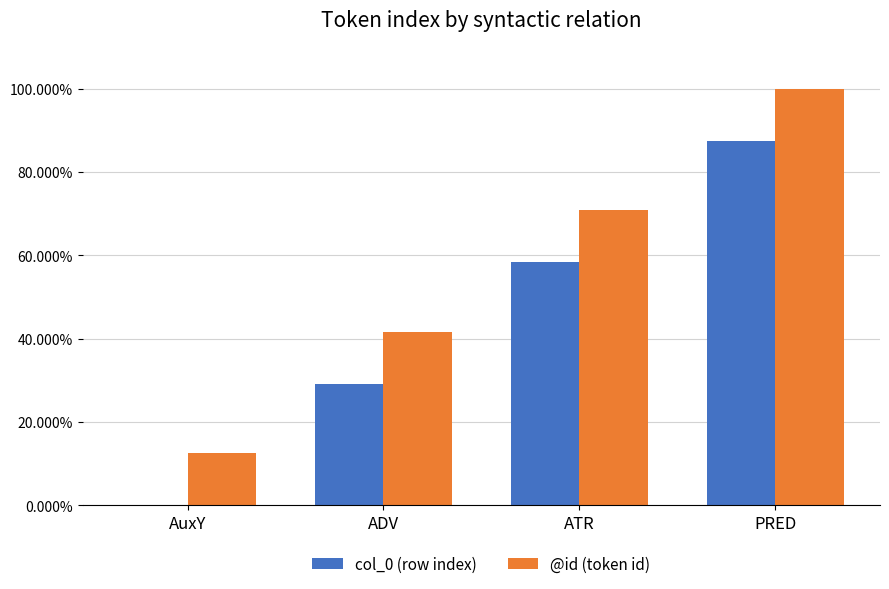

Rank the categories by @id (token id) value from highest to lowest.

PRED, ATR, ADV, AuxY